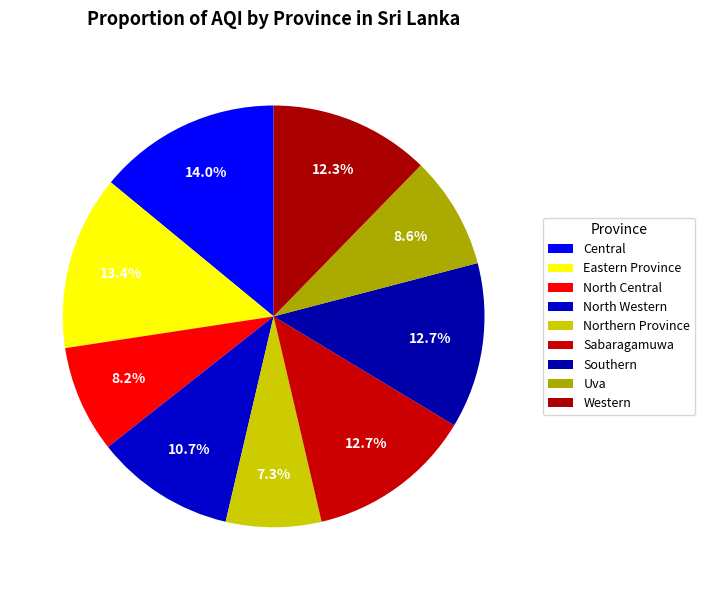

Which slice is the smallest?

Northern Province